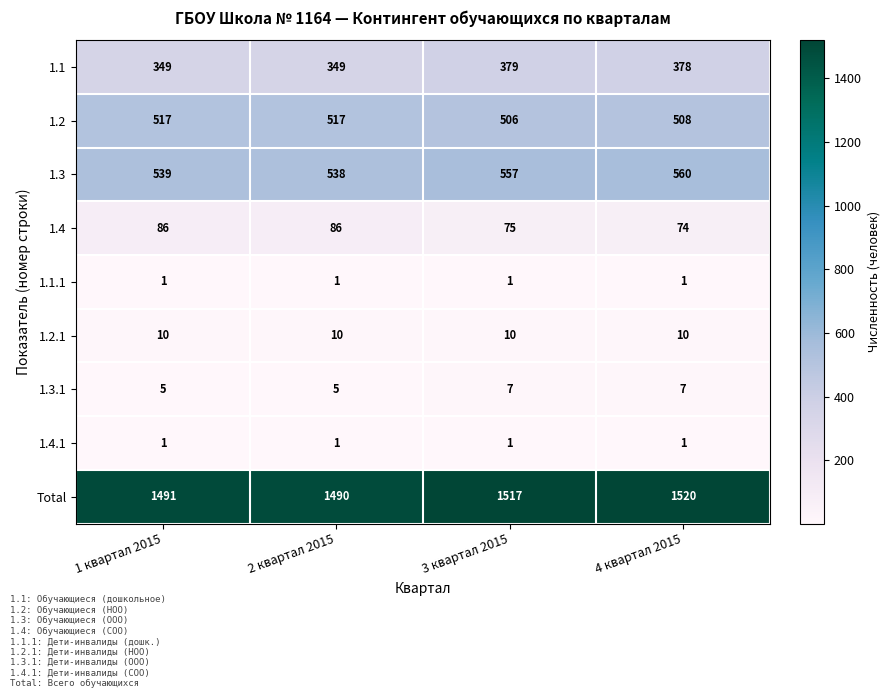

True or false: 1.1 has a value of 472 at 2 квартал 2015.

False